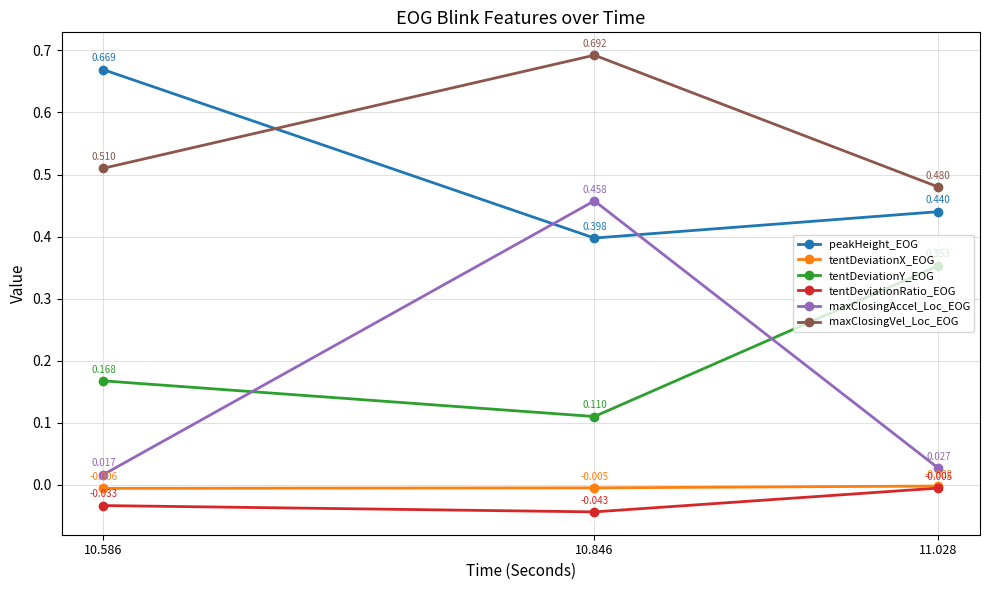

Between 10.846 and 11.028, which series saw the biggest shift?

maxClosingAccel_Loc_EOG